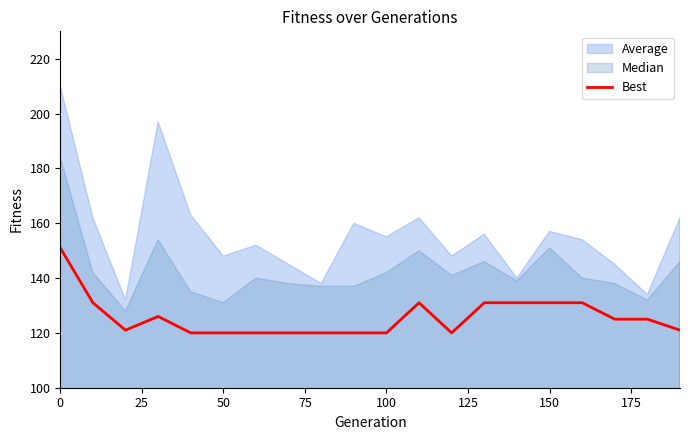

What is the minimum value for Best?

120